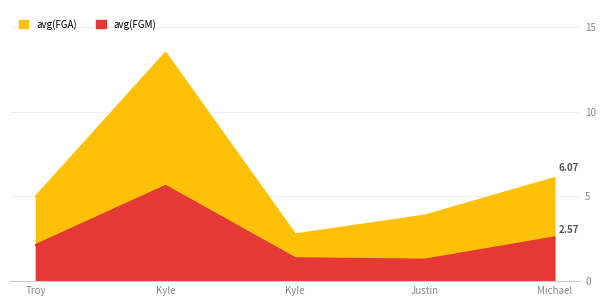

How many interior local valleys does the avg(FGA) series have?

1